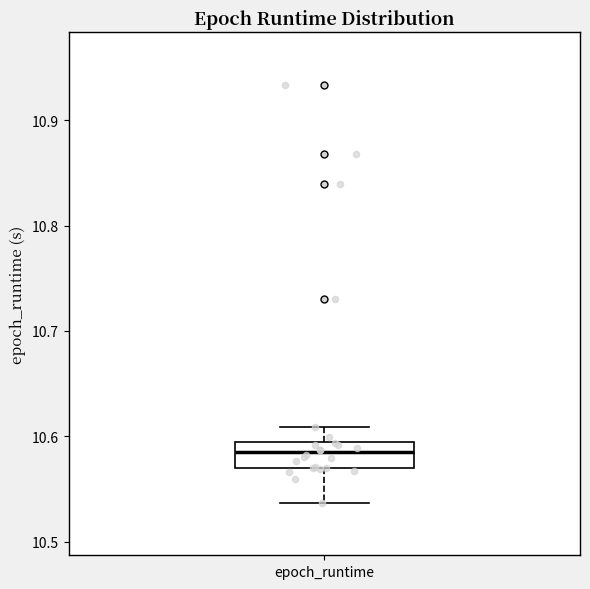

Transcribe this box plot: give where the median line is, the range the box spans, and where the two whiskers end, as read against the y-axis. The values are not printed on the chart, so give them approximately, as read against the axis.

median 10.58, box 10.57 to 10.59, whiskers 10.54 to 10.61